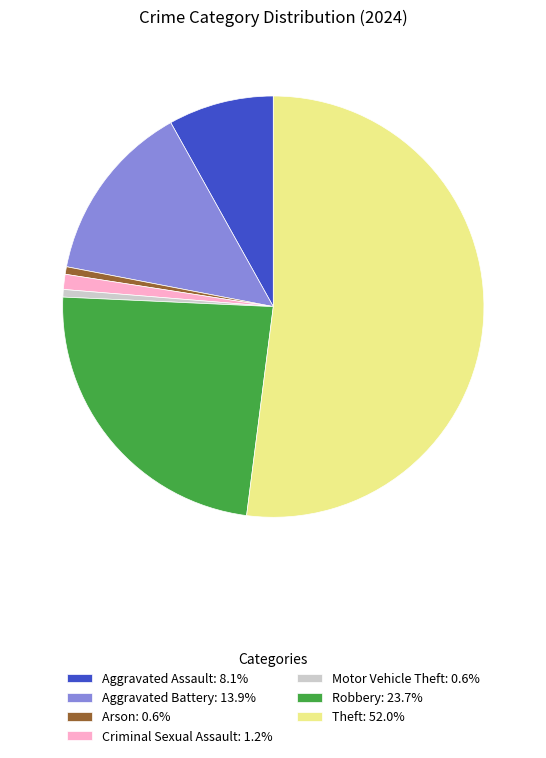

Is there a majority slice in this chart?

Yes